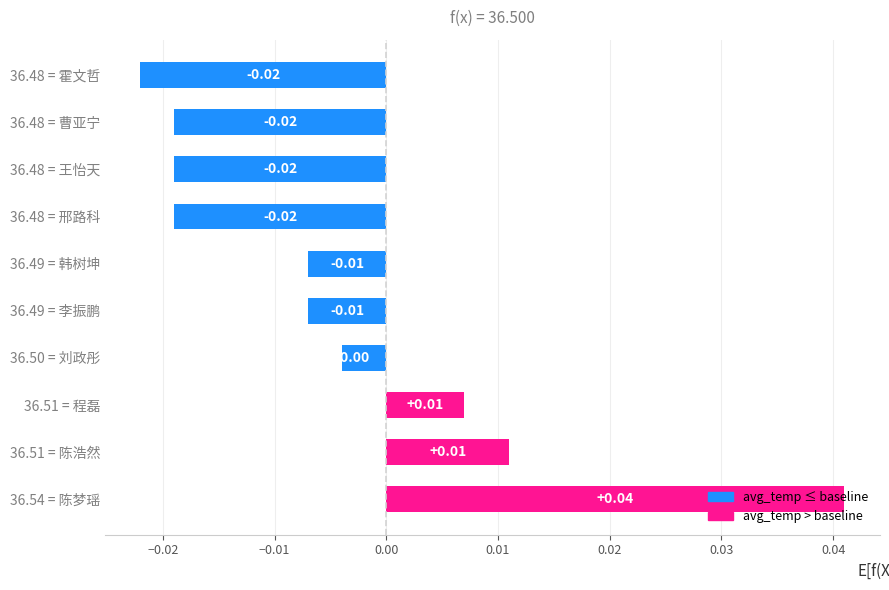

Between 36.54 = 陈梦瑶 and 36.49 = 李振鹏, which is larger?

36.54 = 陈梦瑶